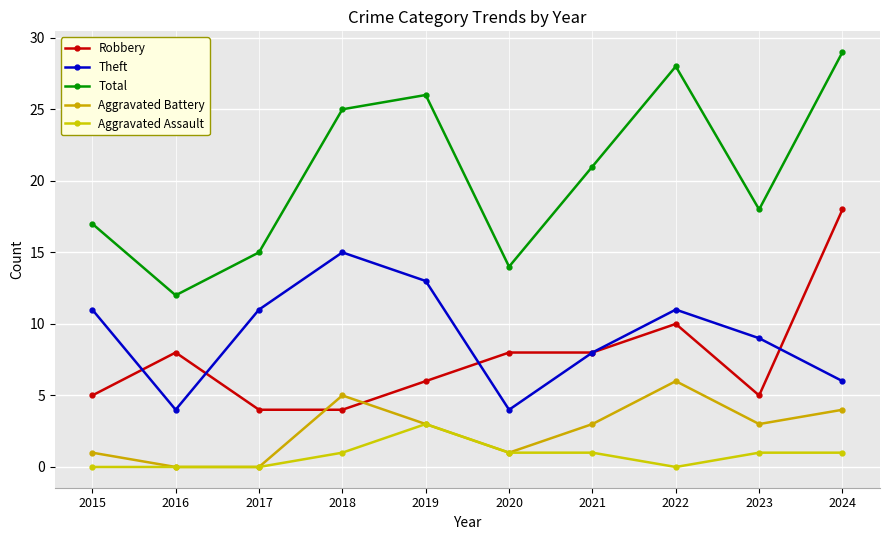

What is the spread (max minus min) of values at 2019?

23